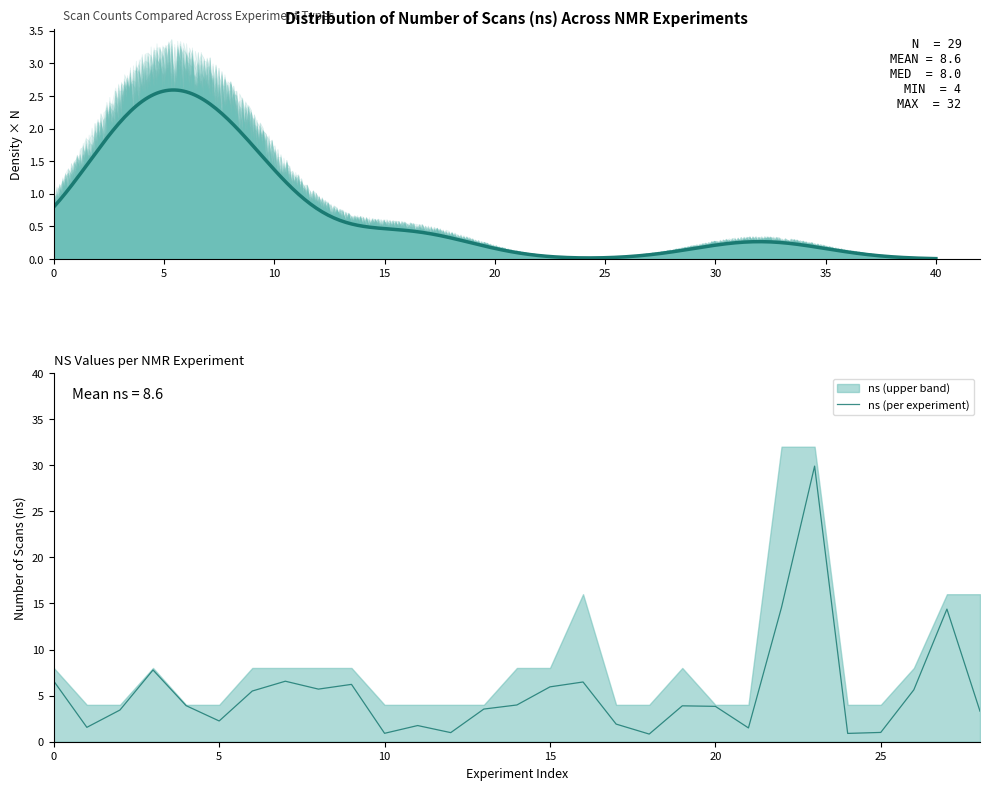

The value at 1H-13C NOESY-HSQC aliasing is 4. True or false?

False